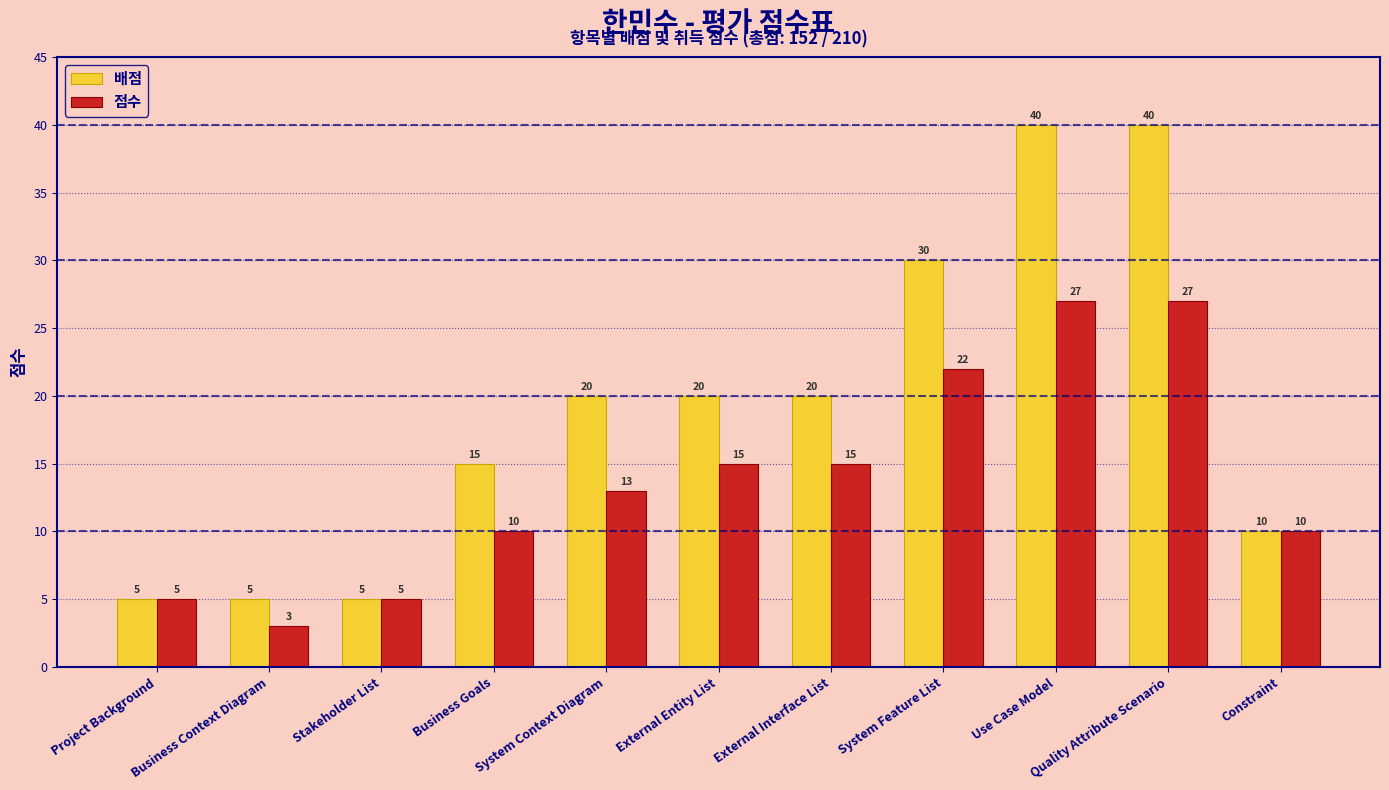

What is the average value of the 배점 series?

19